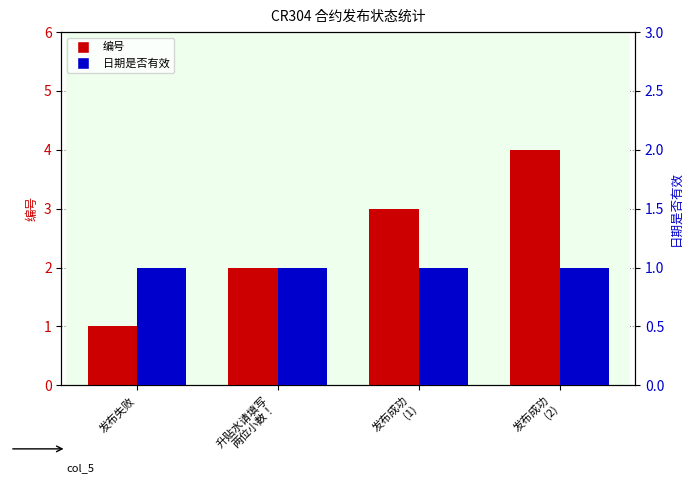

What is the minimum value shown in the chart?

1